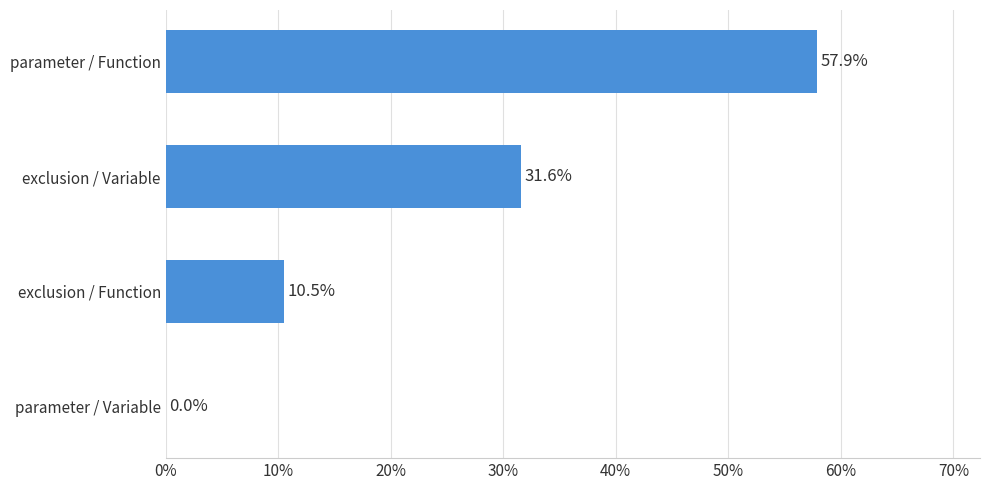

What is the maximum value shown in the chart?

57.9